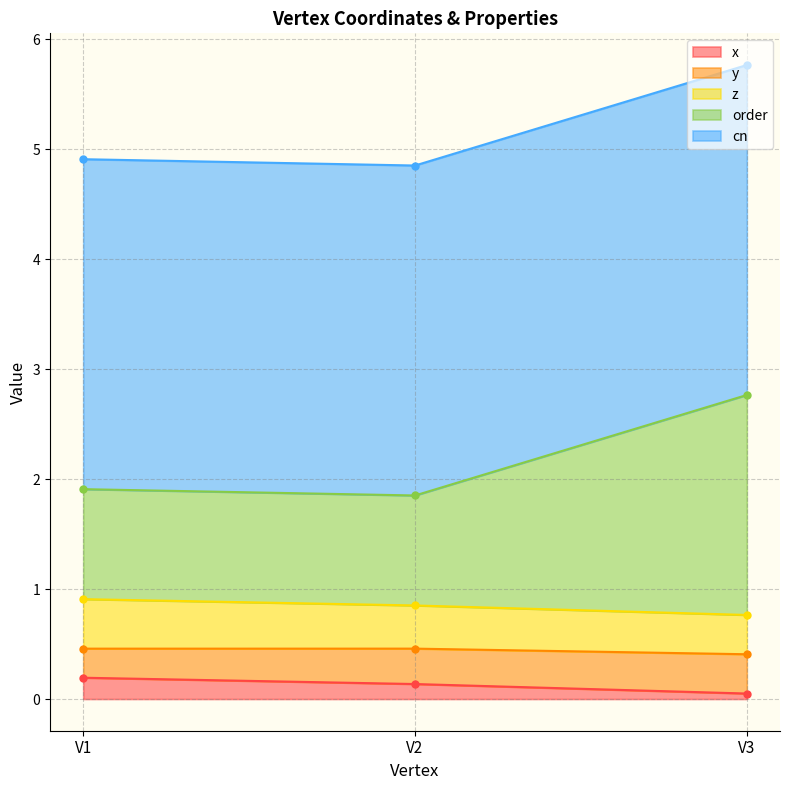

What is the spread (max minus min) of values at V1?

2.8